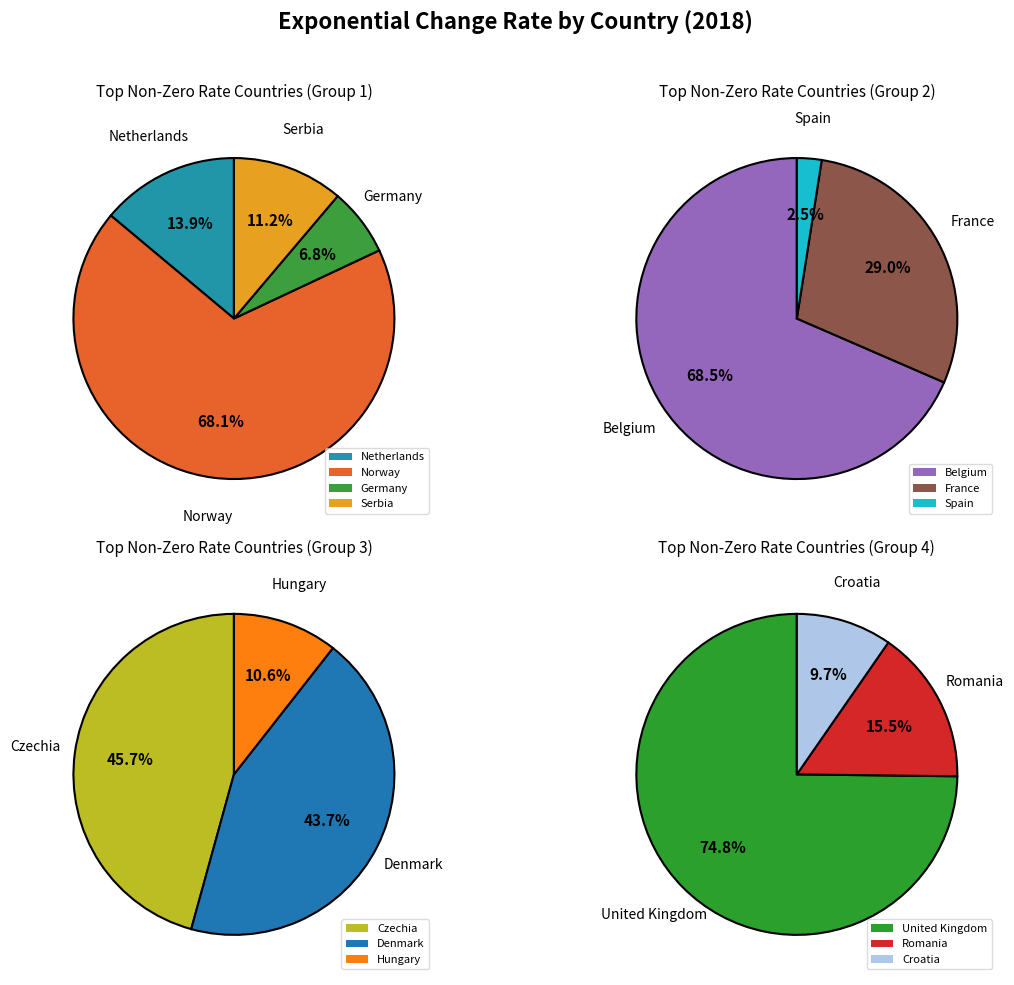

The Germany slice represents 1% of the pie. True or false?

False